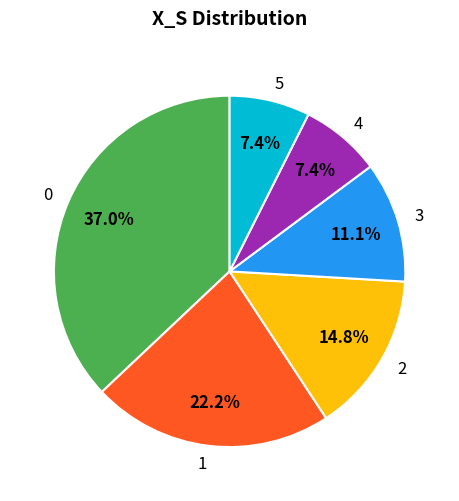

What percentage is NOT represented by 0?

63.0%